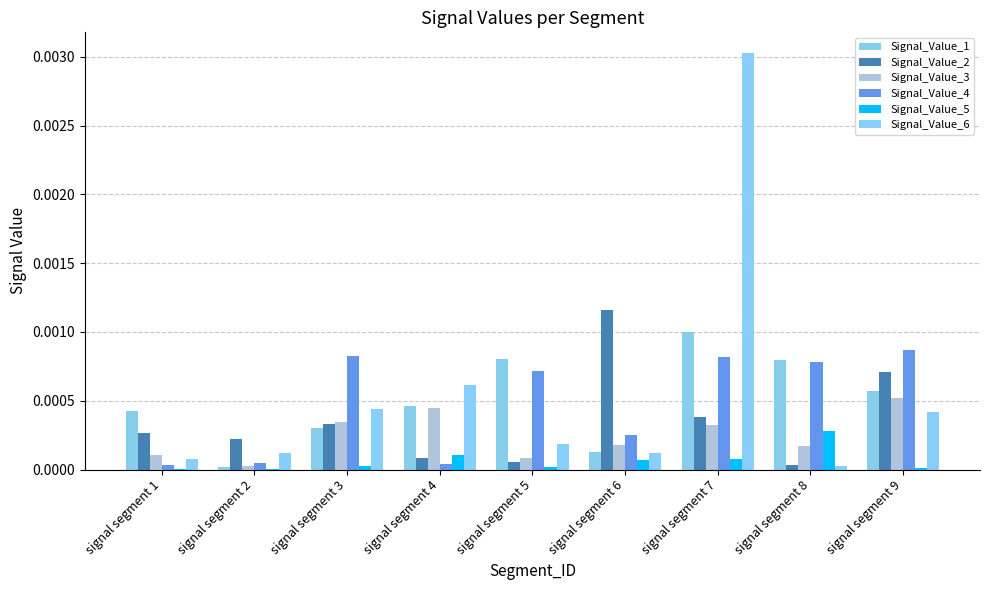

What are all the series names shown in the legend?

Signal_Value_1, Signal_Value_2, Signal_Value_3, Signal_Value_4, Signal_Value_5, Signal_Value_6